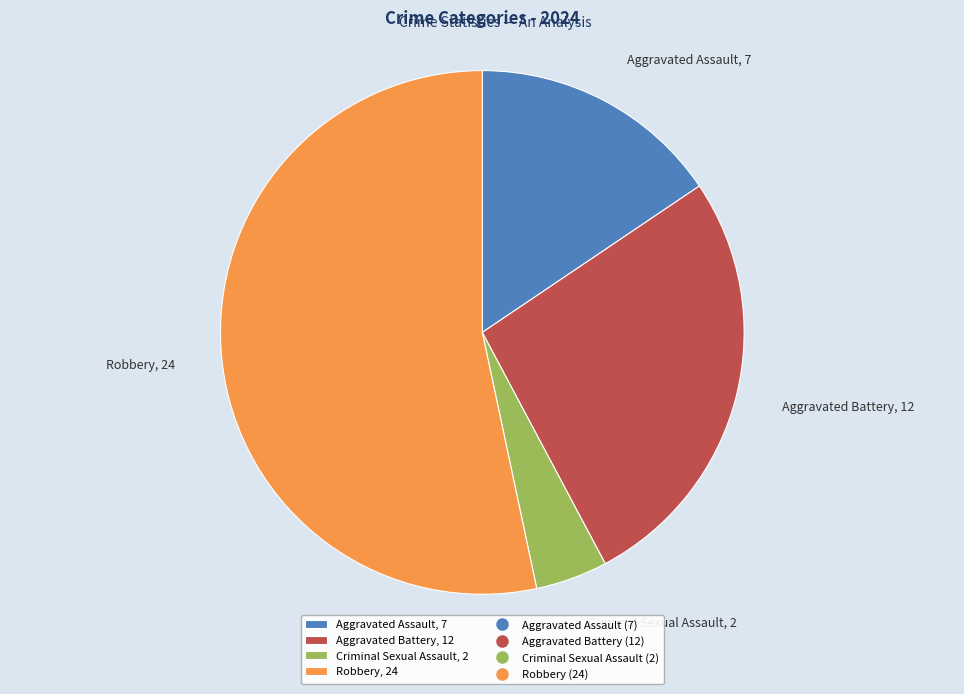

True or false: Aggravated Assault, 7 accounts for 16% of the total.

True